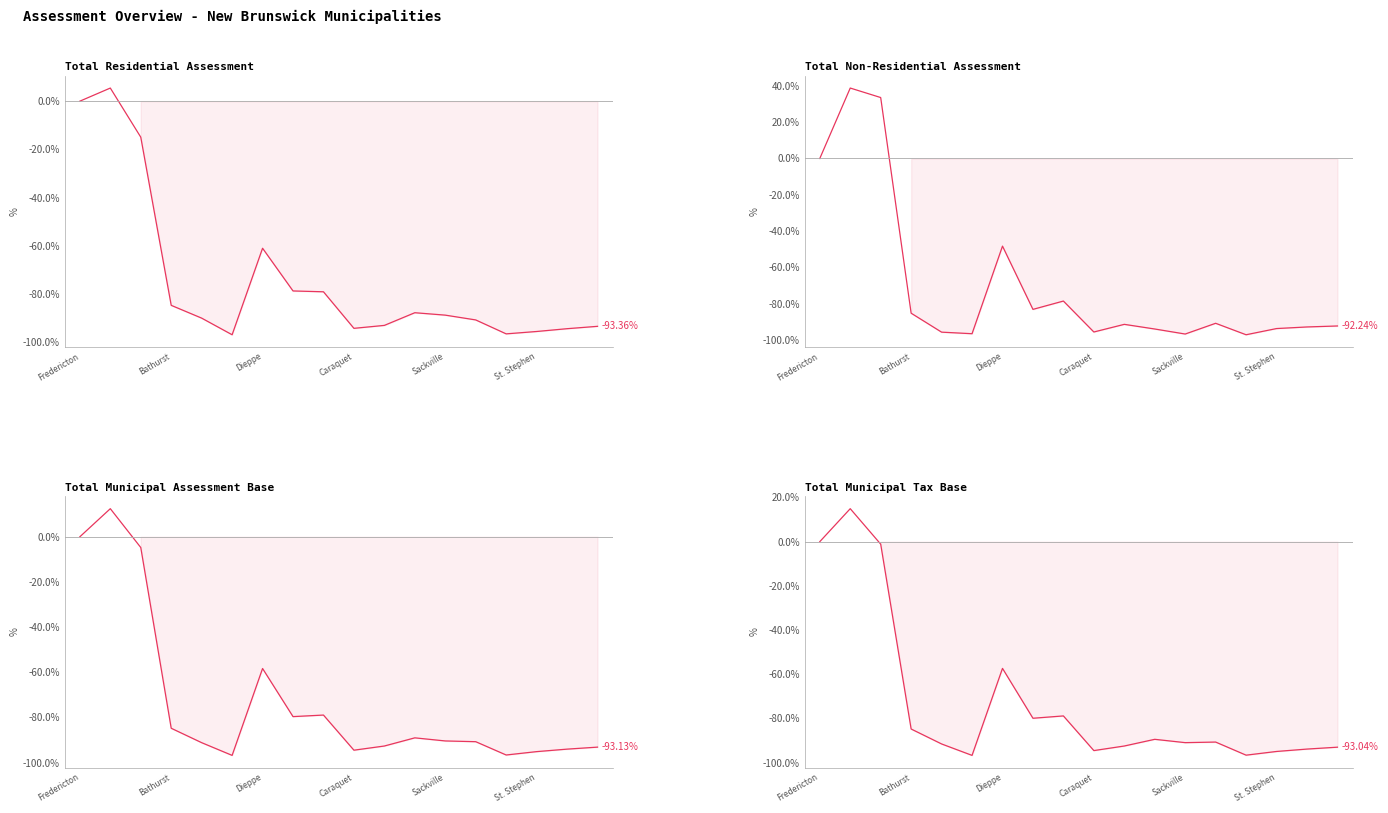

Which has a higher value, St. Stephen or Fredericton?

Fredericton